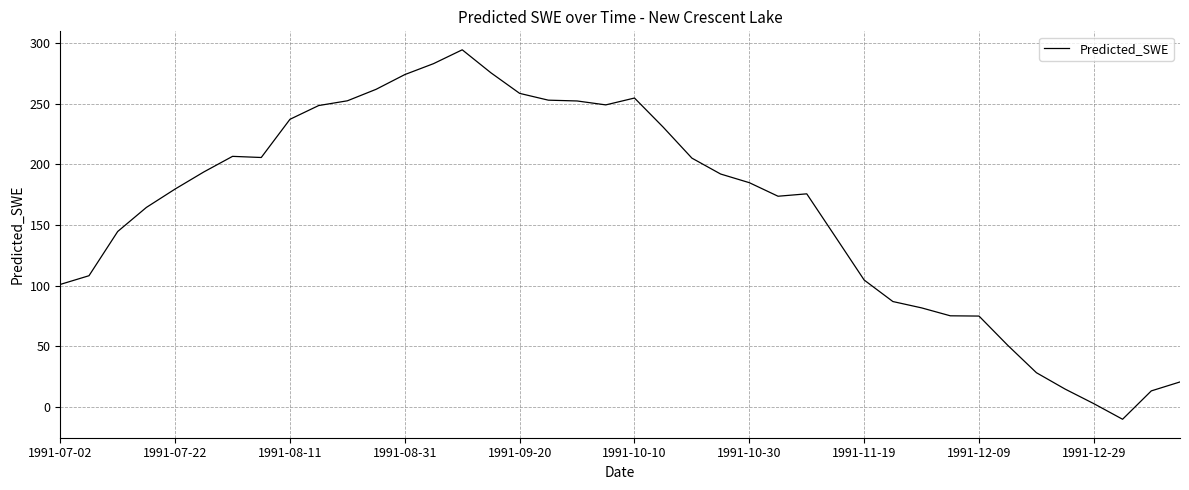

What is the difference between the maximum and minimum values?

305.2